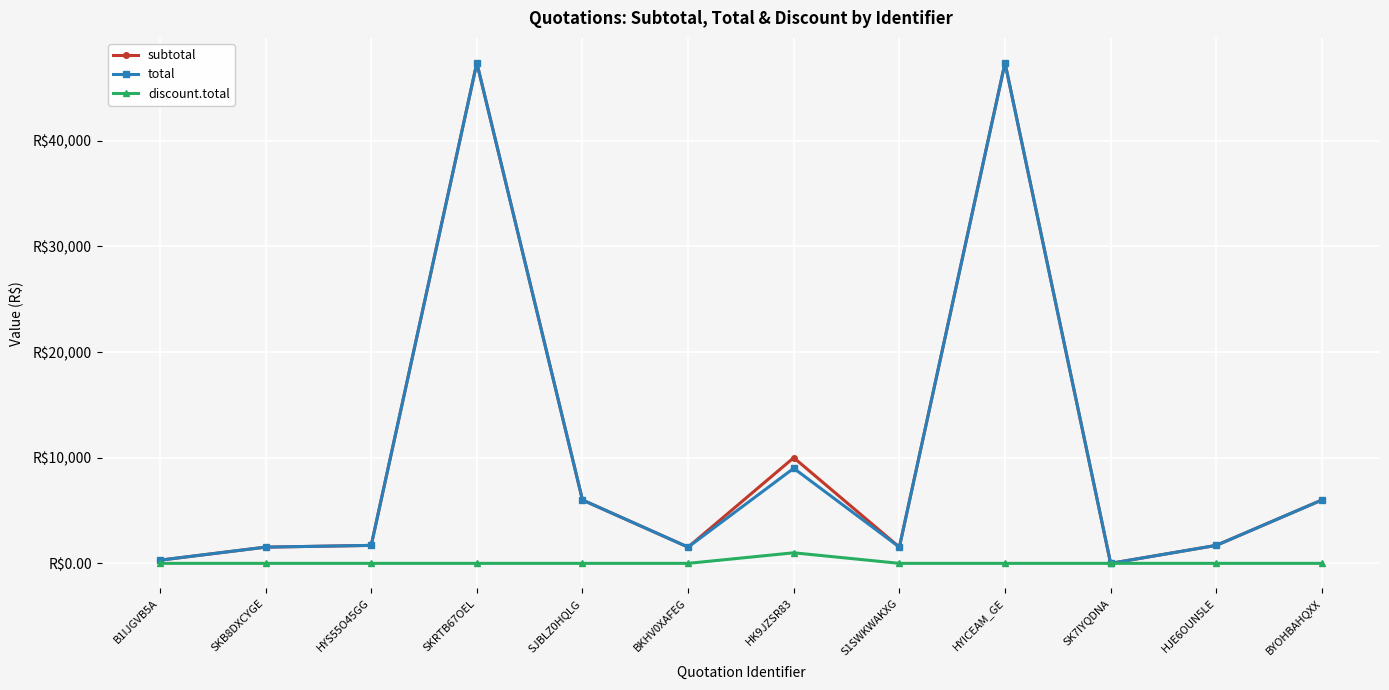

Is this an area chart (filled region under the line)?

No